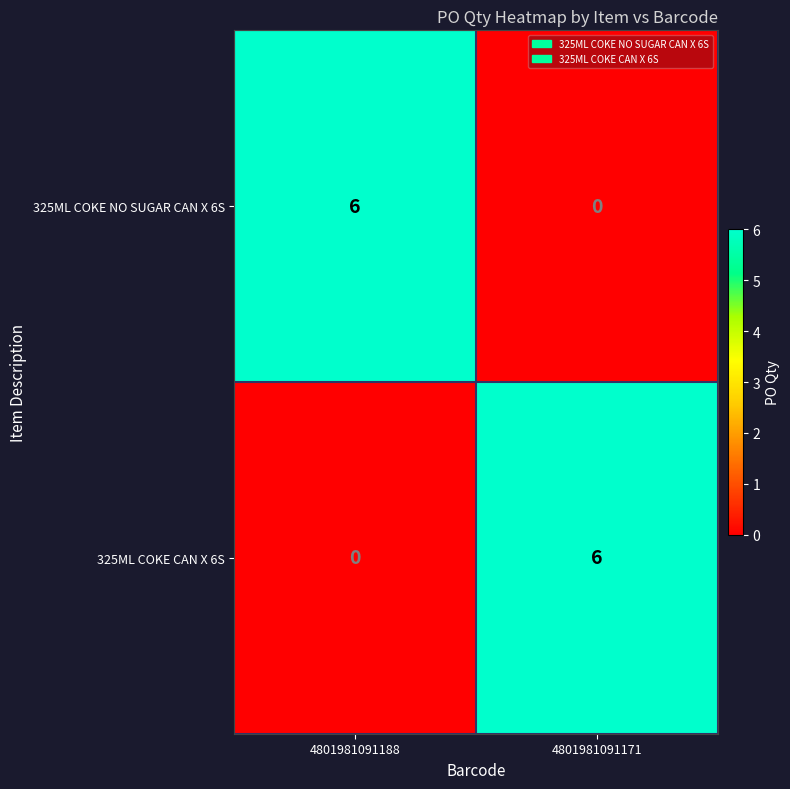

At 4801981091188, list the series in order from largest to smallest.

325ML COKE NO SUGAR CAN X 6S, 325ML COKE CAN X 6S